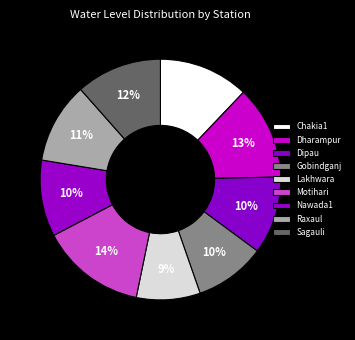

How many segments does this pie chart have?

9